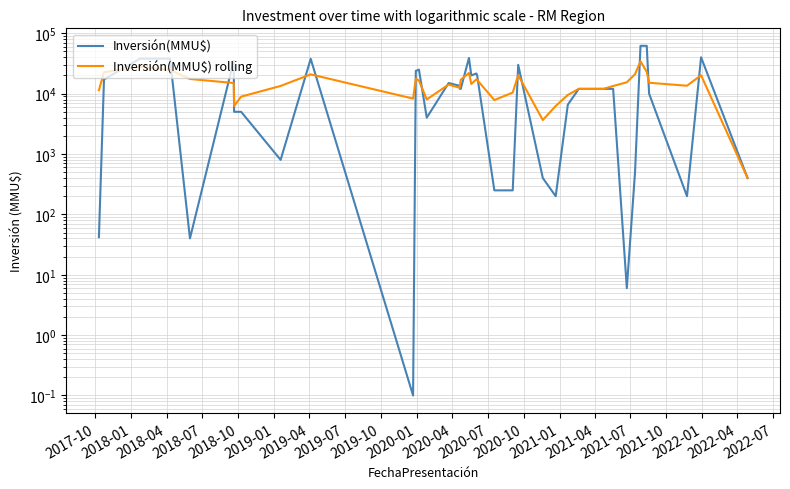

What is the average value of the Inversión(MMU$) rolling series?

14927.6